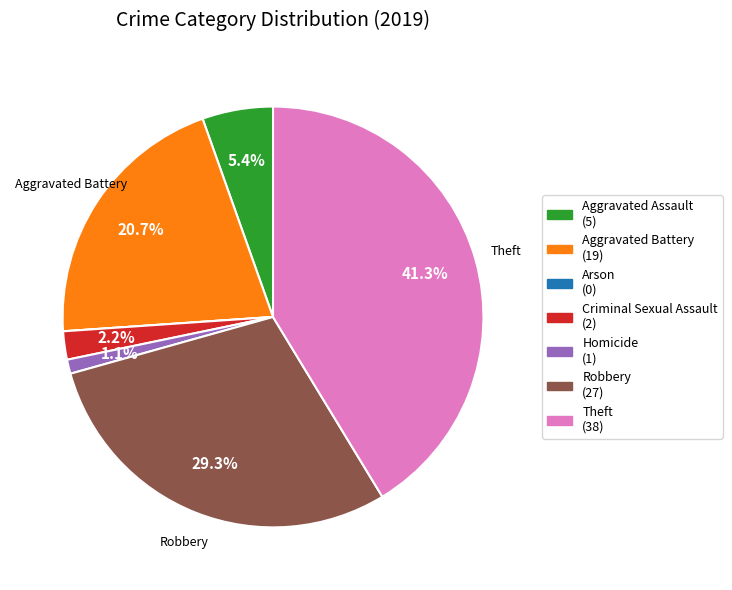

How much of the chart is everything except Robbery?

70.7%